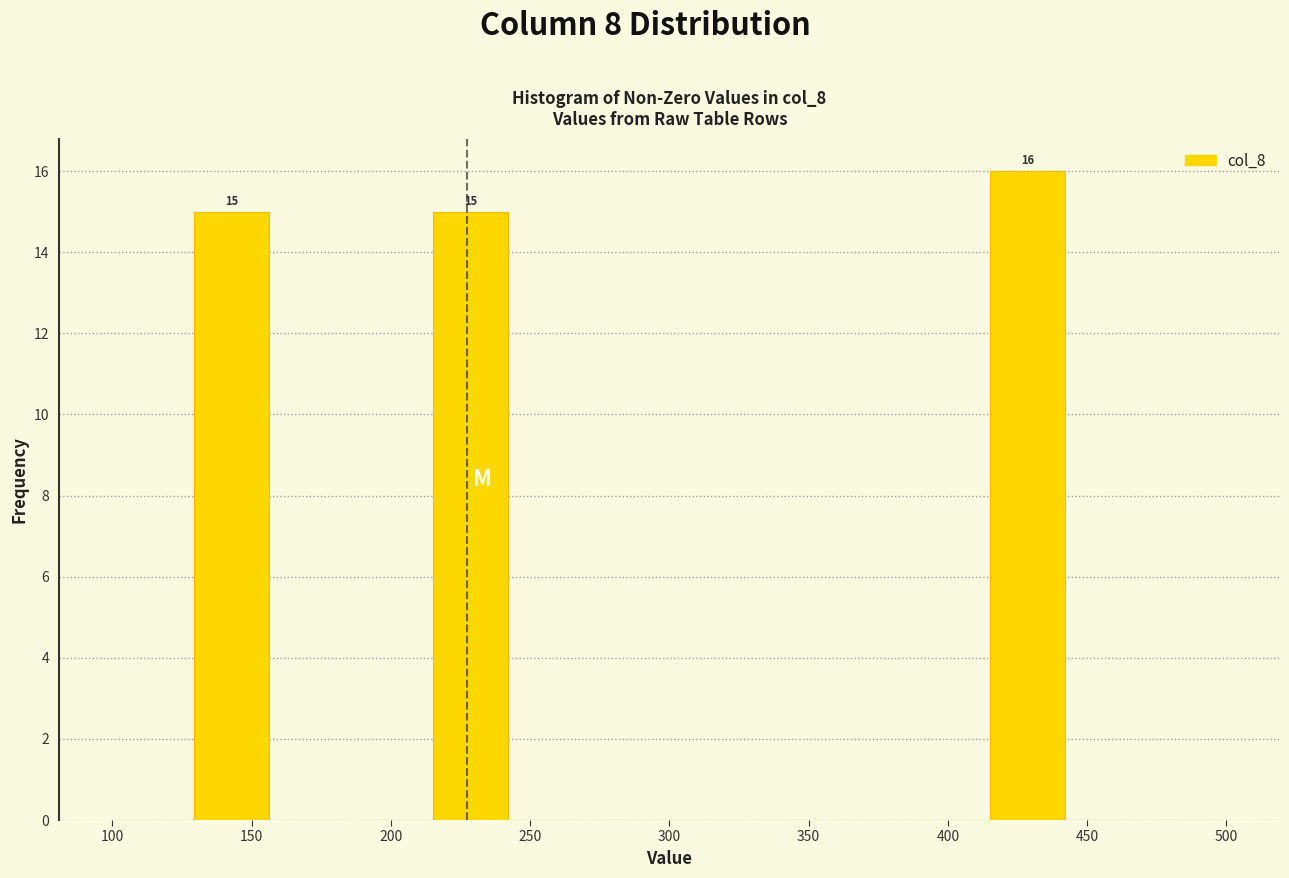

Over which range of the x-axis is the bar tallest?

415 to 445